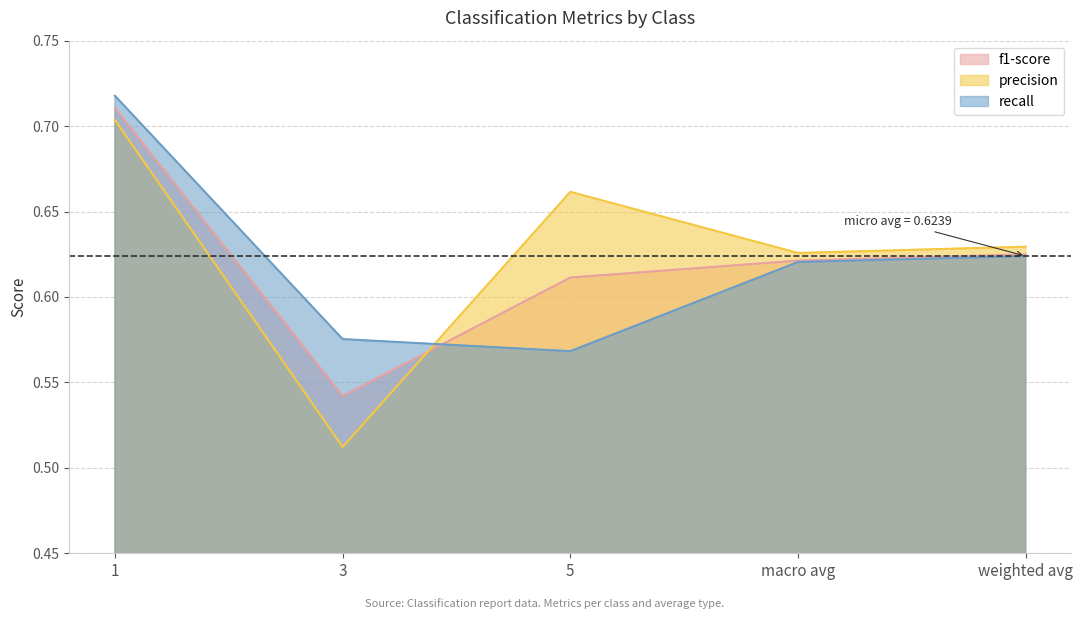

In precision, how many points are lower than both neighbors (excluding endpoints)?

2